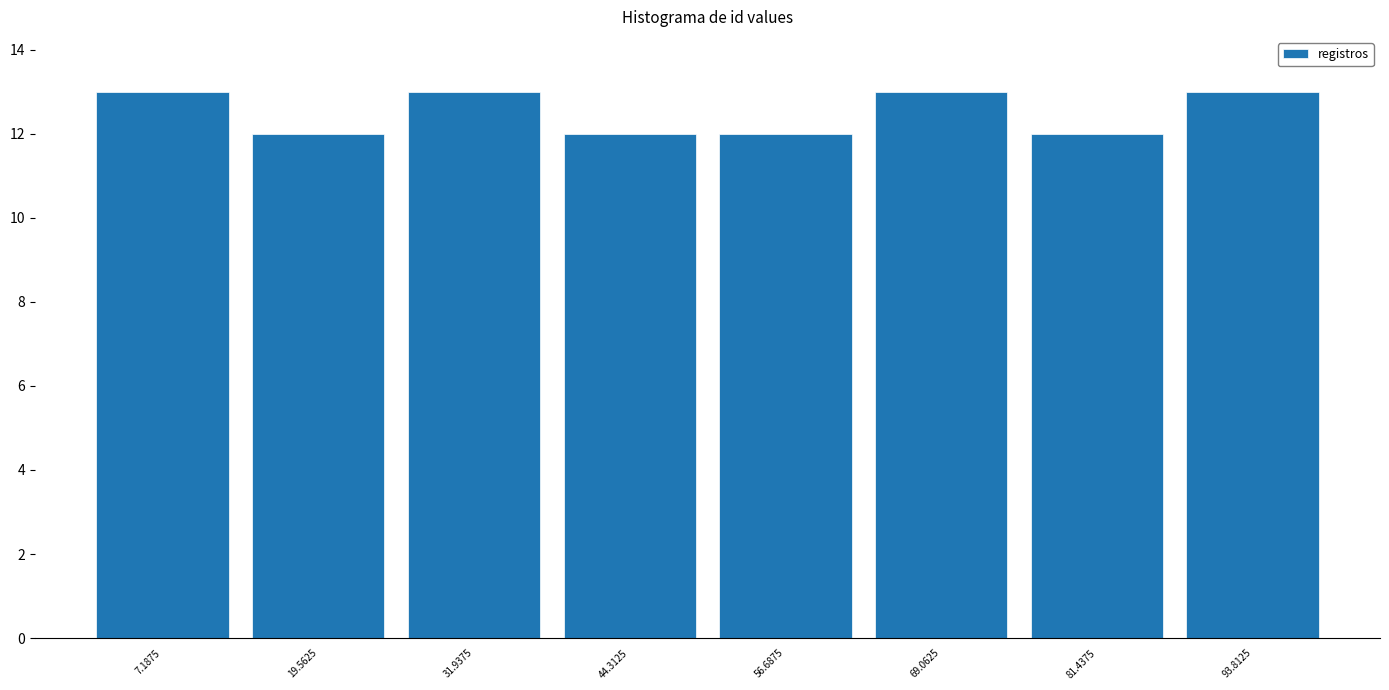

Reading left to right, list every bar in this chart as the range it spans on the x-axis followed by its height. Neither the bar edges nor the heights are printed on the chart, so give them approximately, as read against the axes.

2 to 14: 13
14 to 26: 12
26 to 38: 13
38 to 50: 12
50 to 62: 12
62 to 76: 13
76 to 88: 12
88 to 100: 13